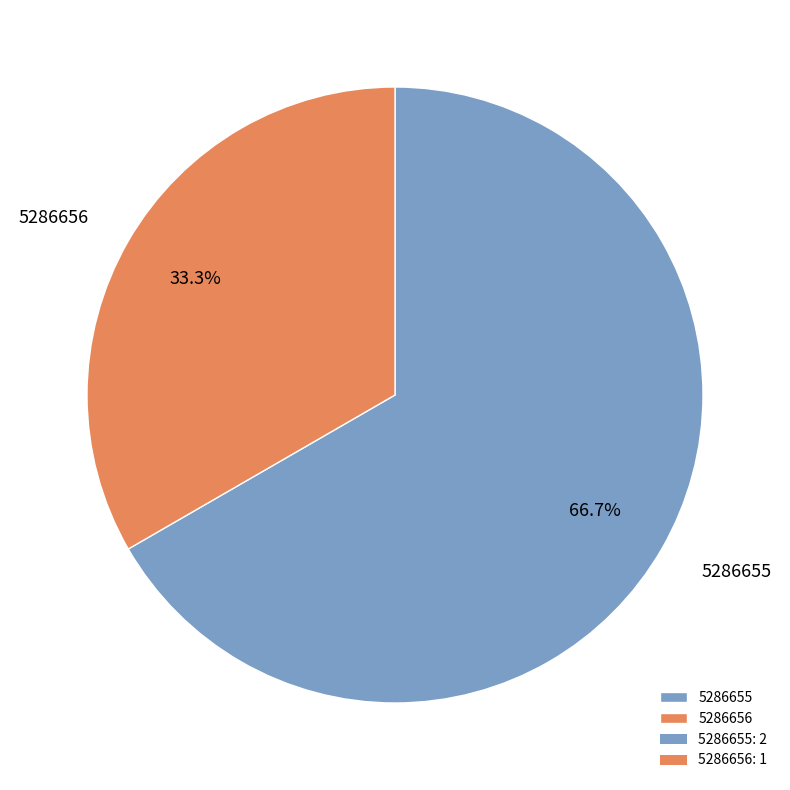

To the nearest percent, what is the combined percentage of 5286656 and 5286655?

100%